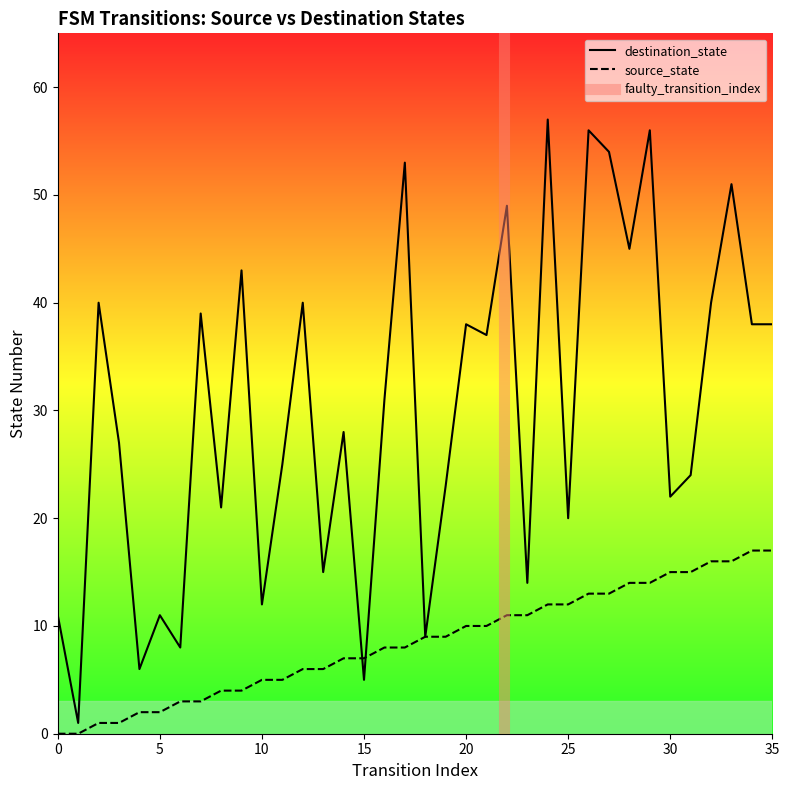

At 35, list the series in order from largest to smallest.

destination_state, source_state